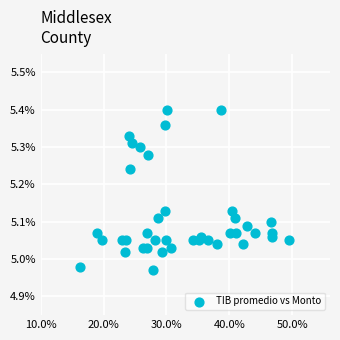

What is the range of X values (max minus min)?

332715.0